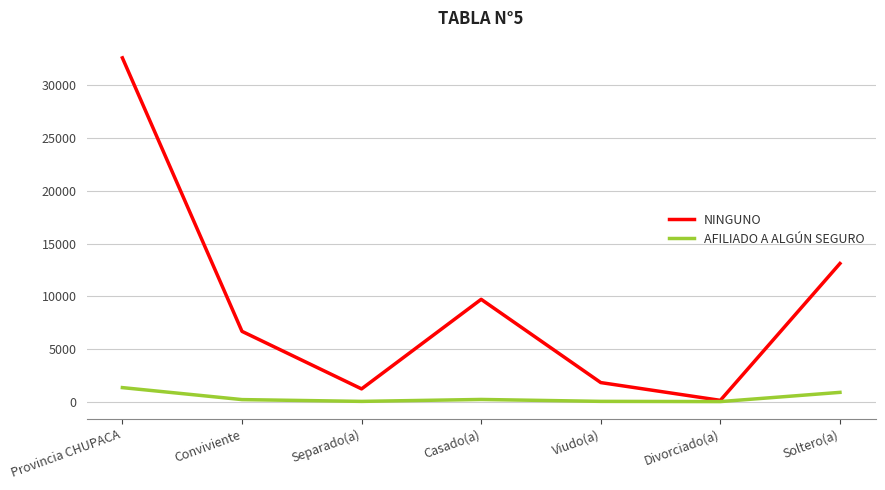

What is the average value of the AFILIADO A ALGÚN SEGURO series?

380